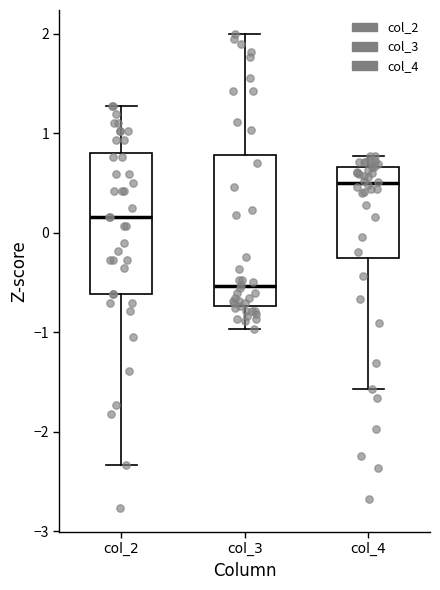

Which box's median line is the lowest?

col_3